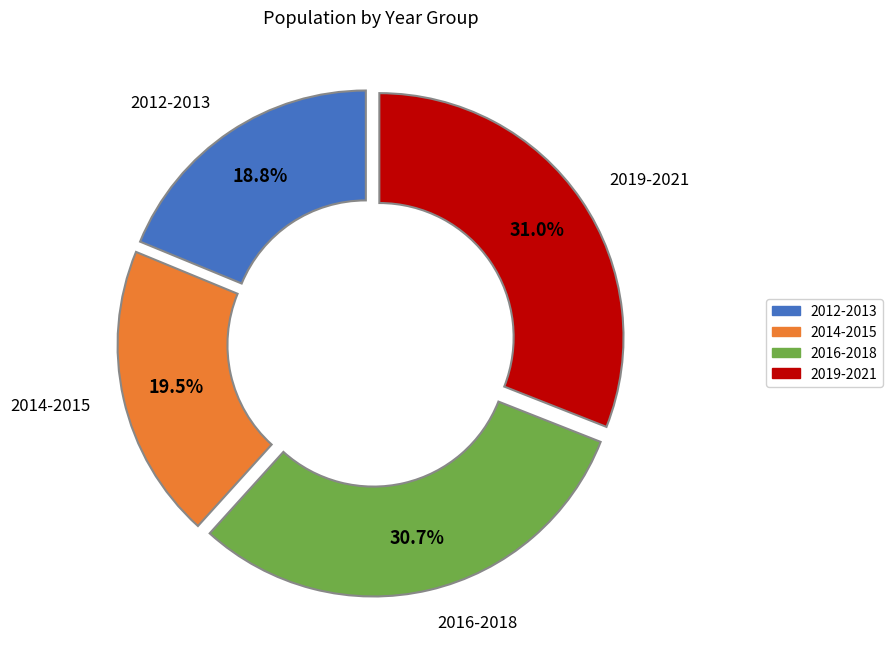

Is there any slice that represents more than half of the pie?

No